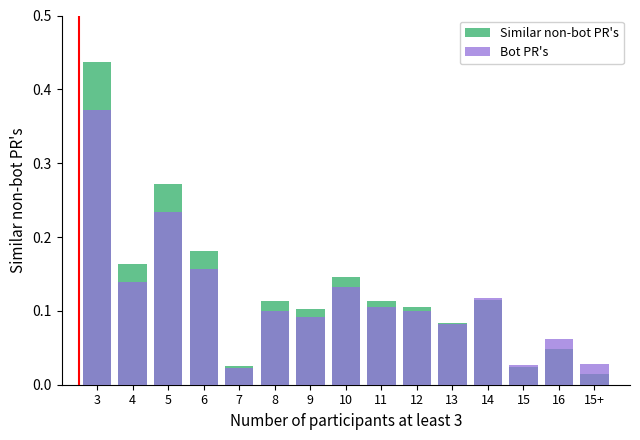

At which category is the sum across all series the highest?

3